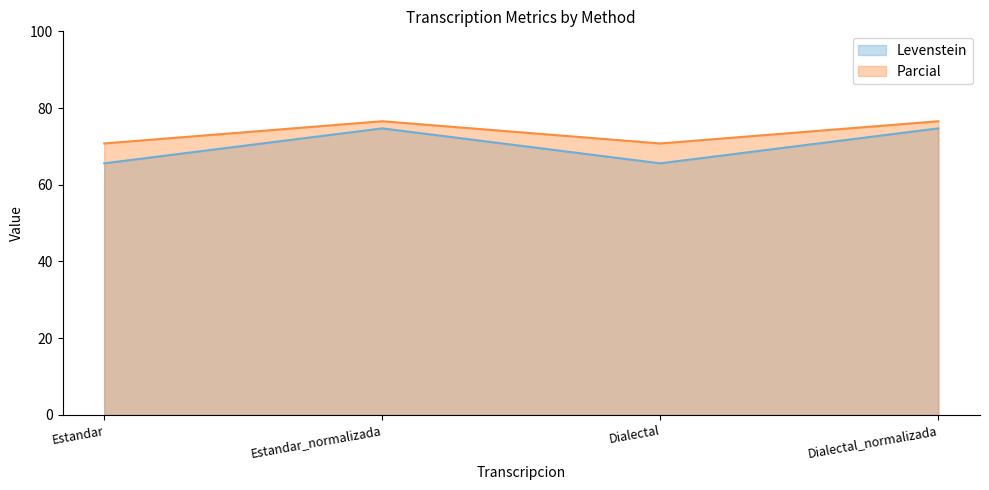

True or false: Levenstein and Parcial intersect in this chart.

False